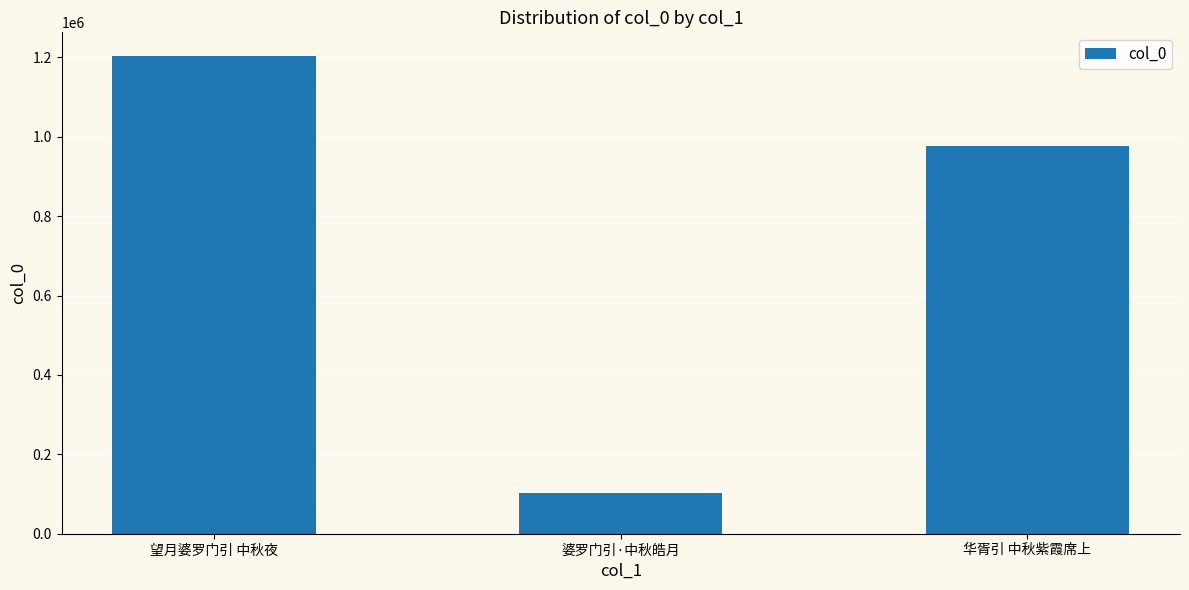

How many values are between 101381 and 1202897?

3